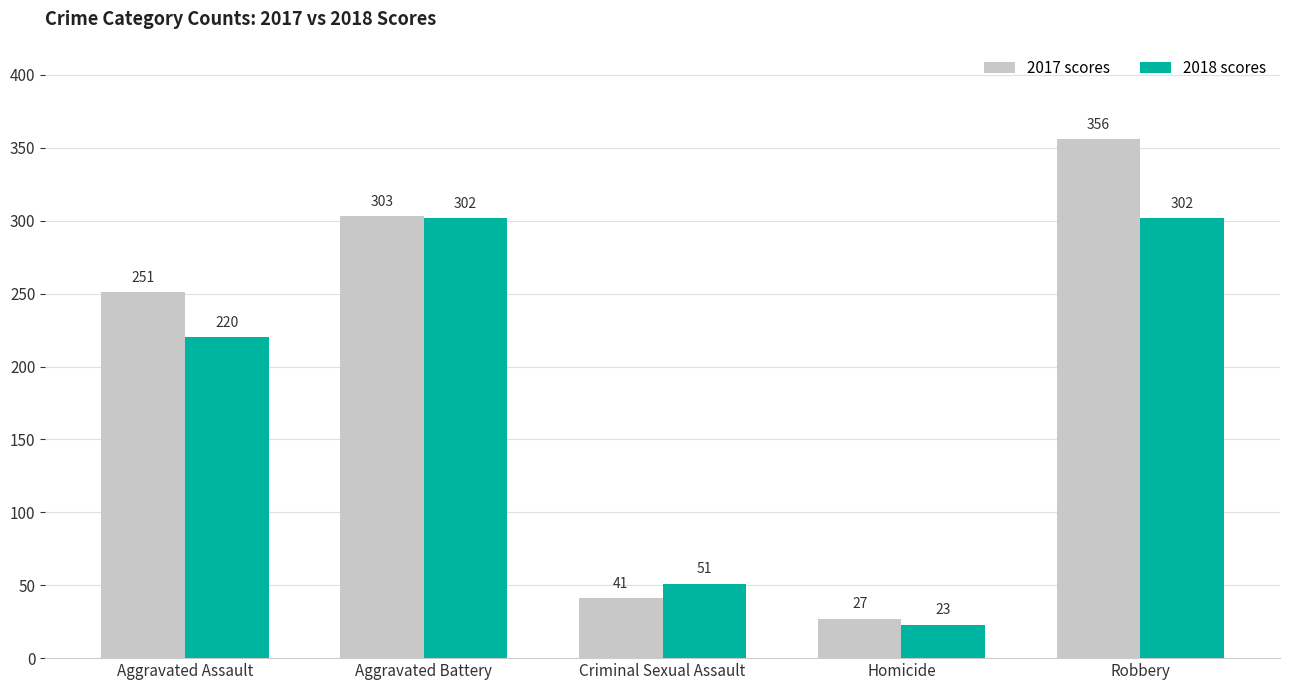

What is the spread (max minus min) of values at Homicide?

4